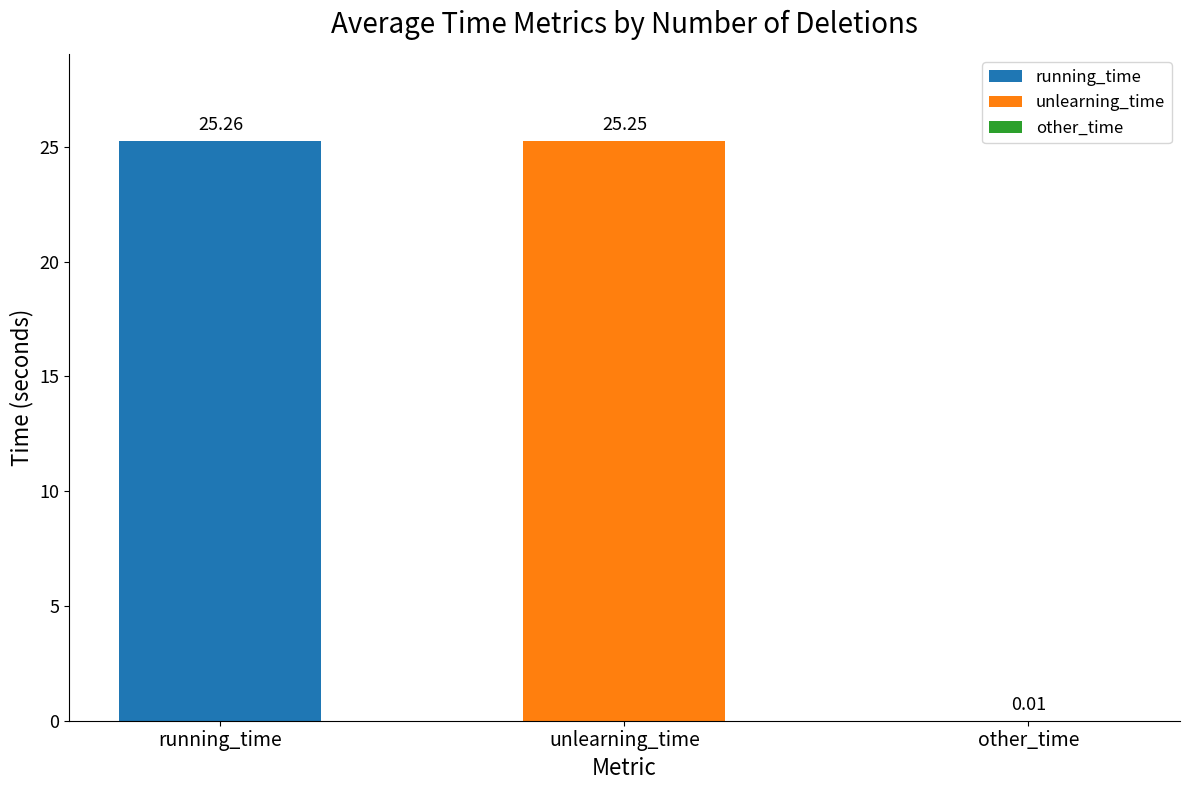

Where does the data first go above 25?

running_time